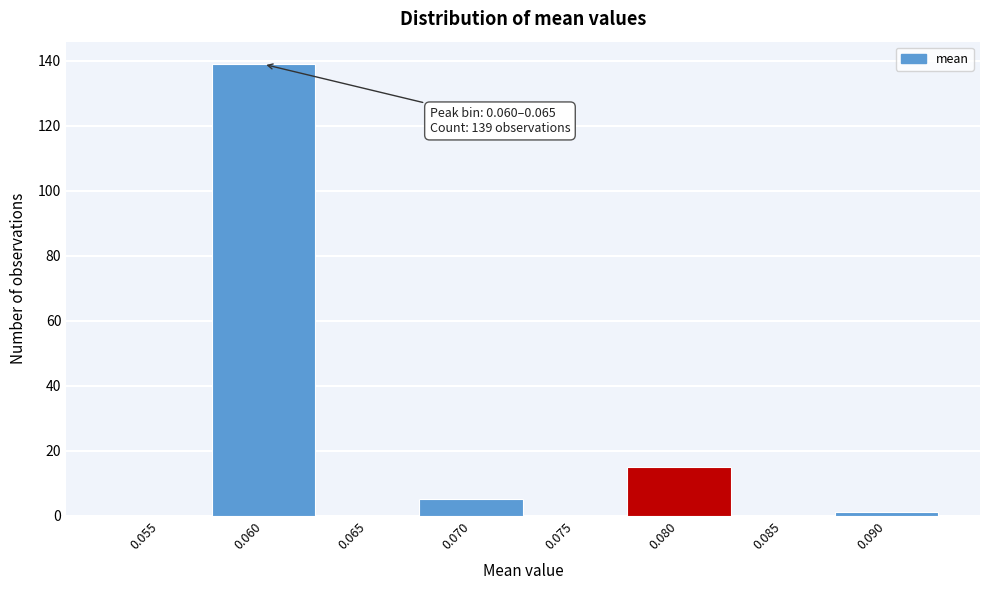

Reading left to right, extract all data points from this chart.

0.055=0	0.060=139	0.065=0	0.070=5	0.075=0	0.080=15	0.085=0	0.090=1